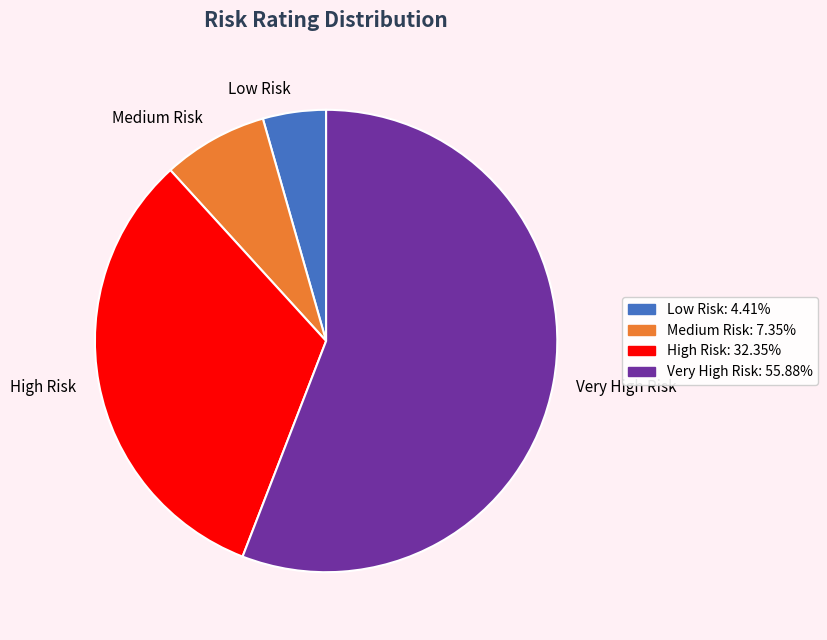

Between Medium Risk and High Risk, which is larger?

High Risk